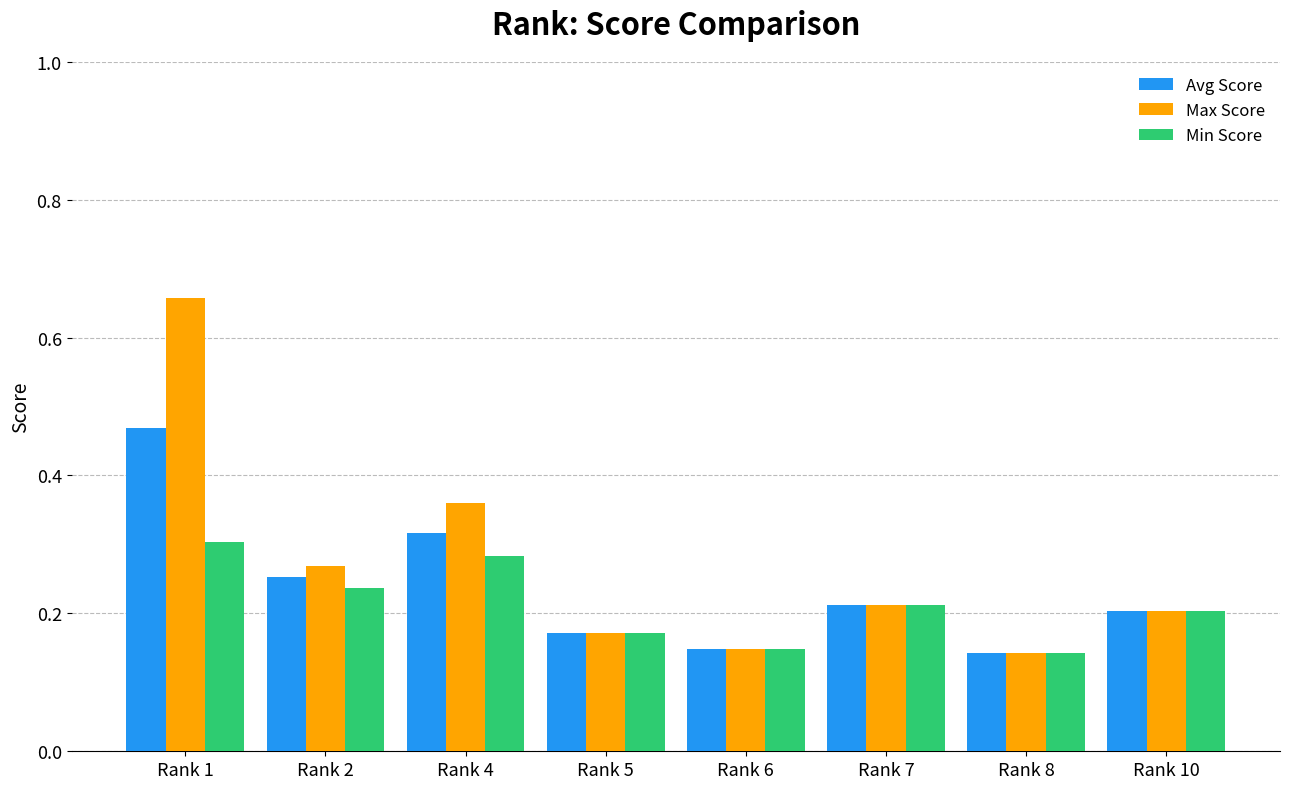

The Min Score series shows 0.5 at Rank 1. True or false?

False